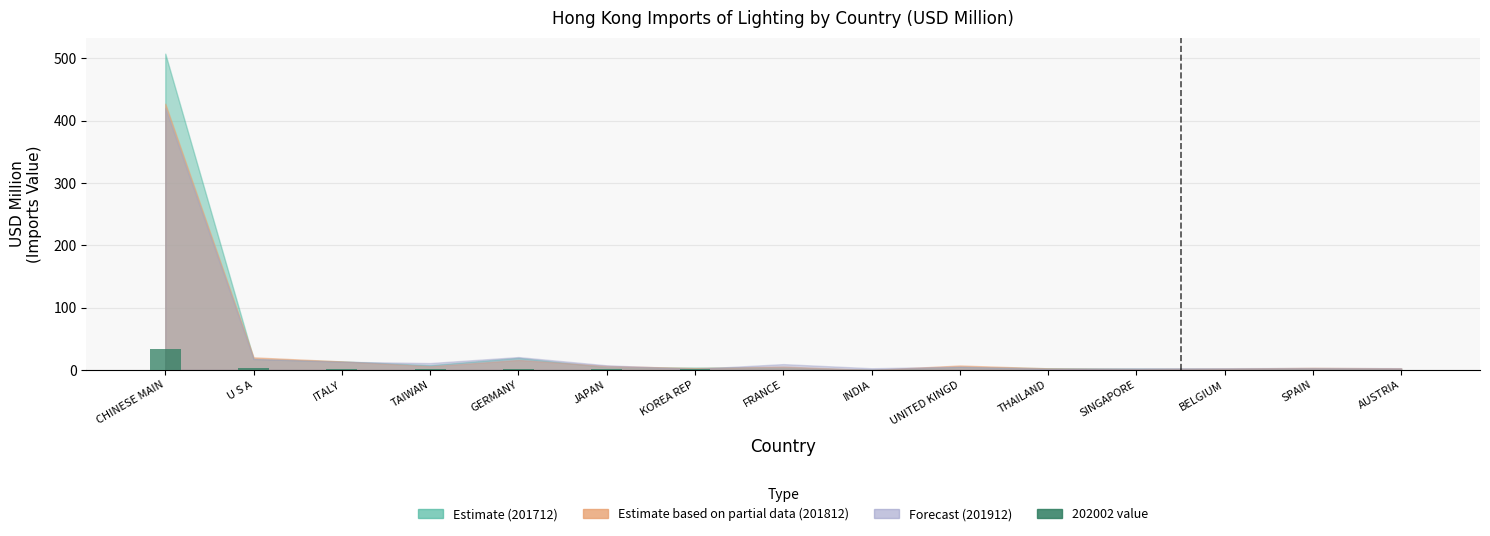

What value does the data have at CHINESE MAIN?

33.2